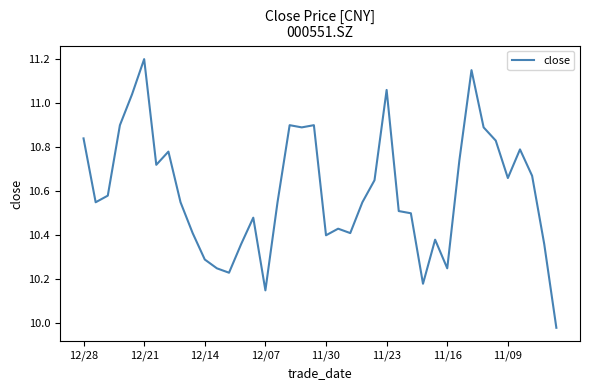

What is the difference between the maximum and minimum values?

1.2